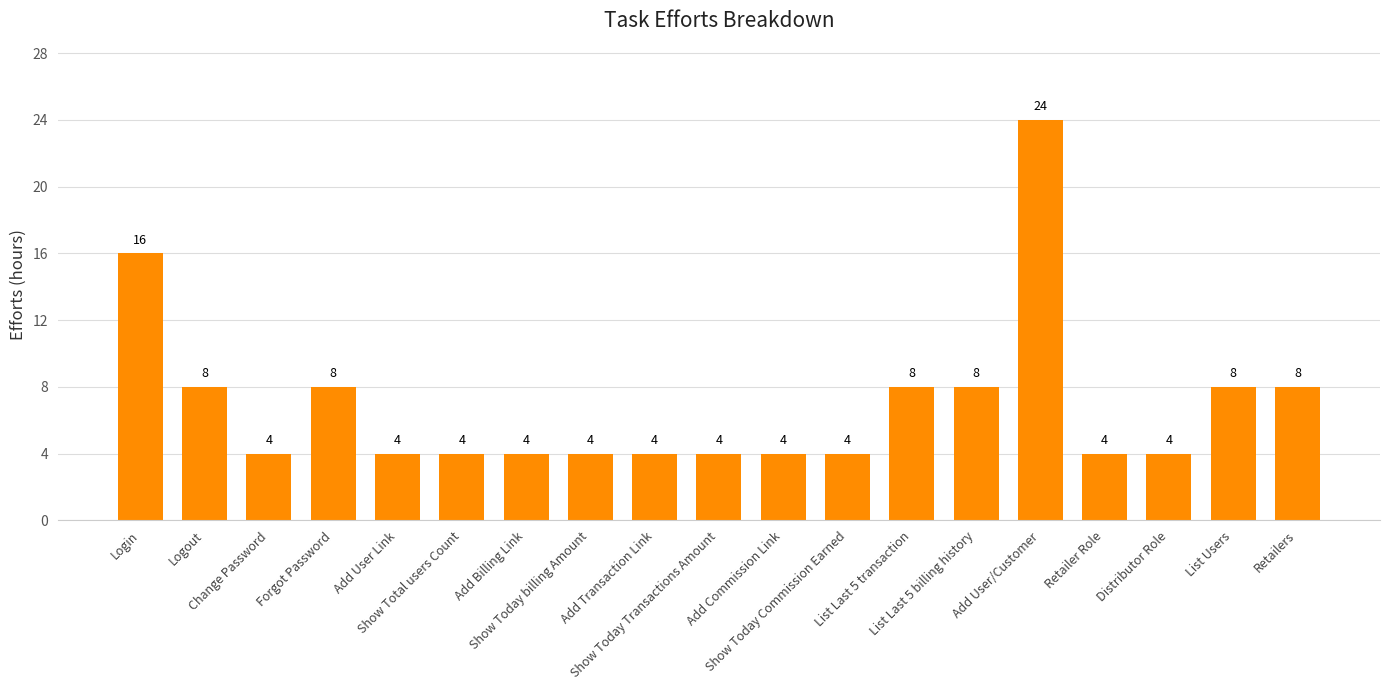

True or false: the data shows 4 at Show Today billing Amount.

True